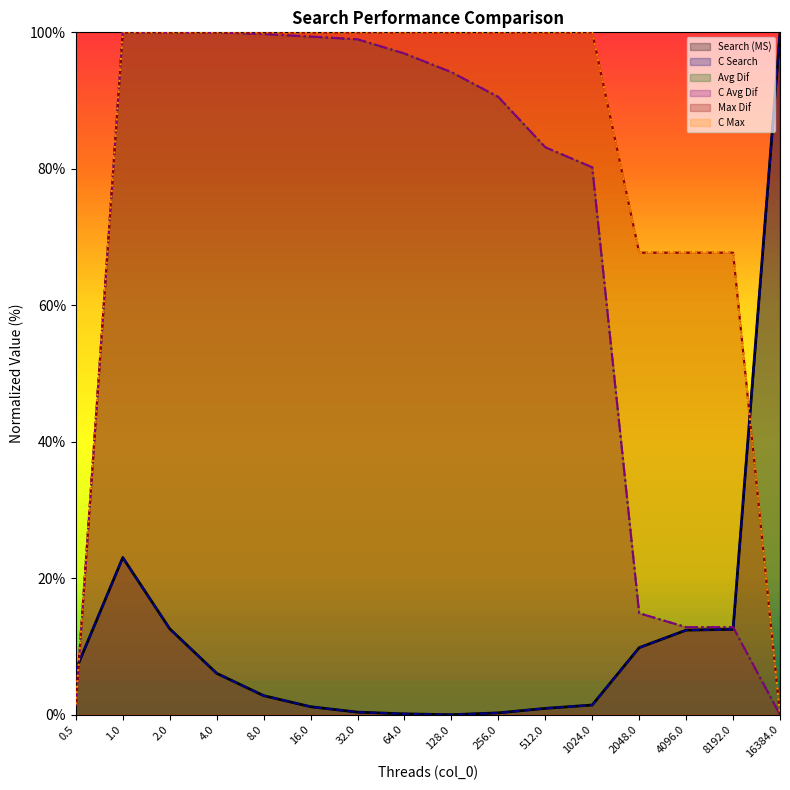

True or false: Search (MS) has a value of 157.8 at 16384.

False